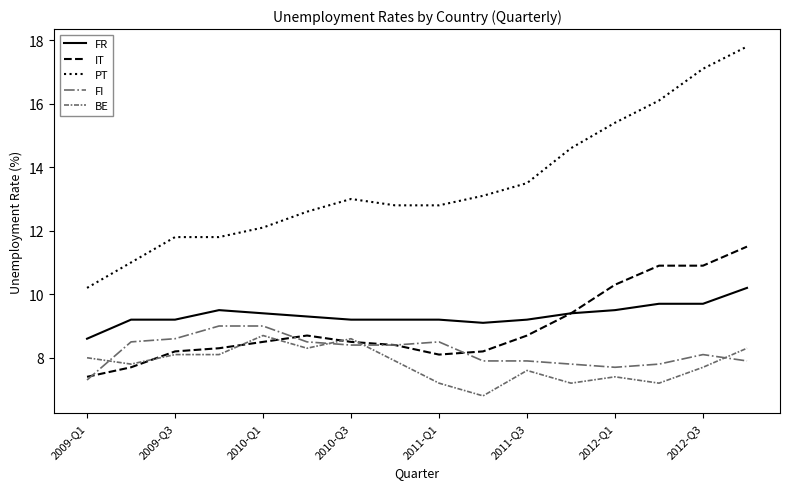

Count the number of data series in this chart.

5